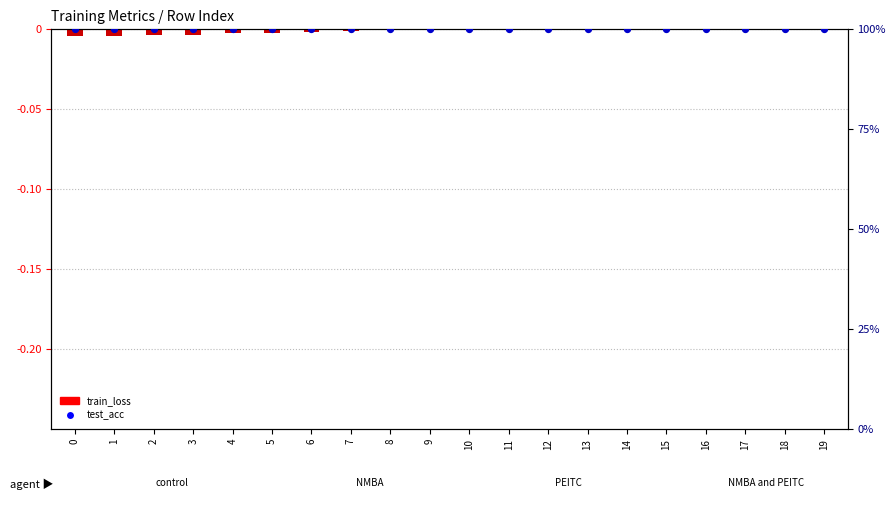

Which series reaches the maximum Y coordinate?

test_acc